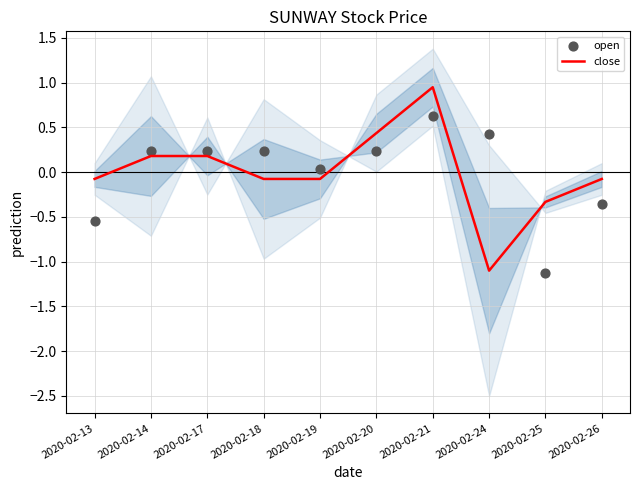

Which series reaches the maximum Y coordinate?

close